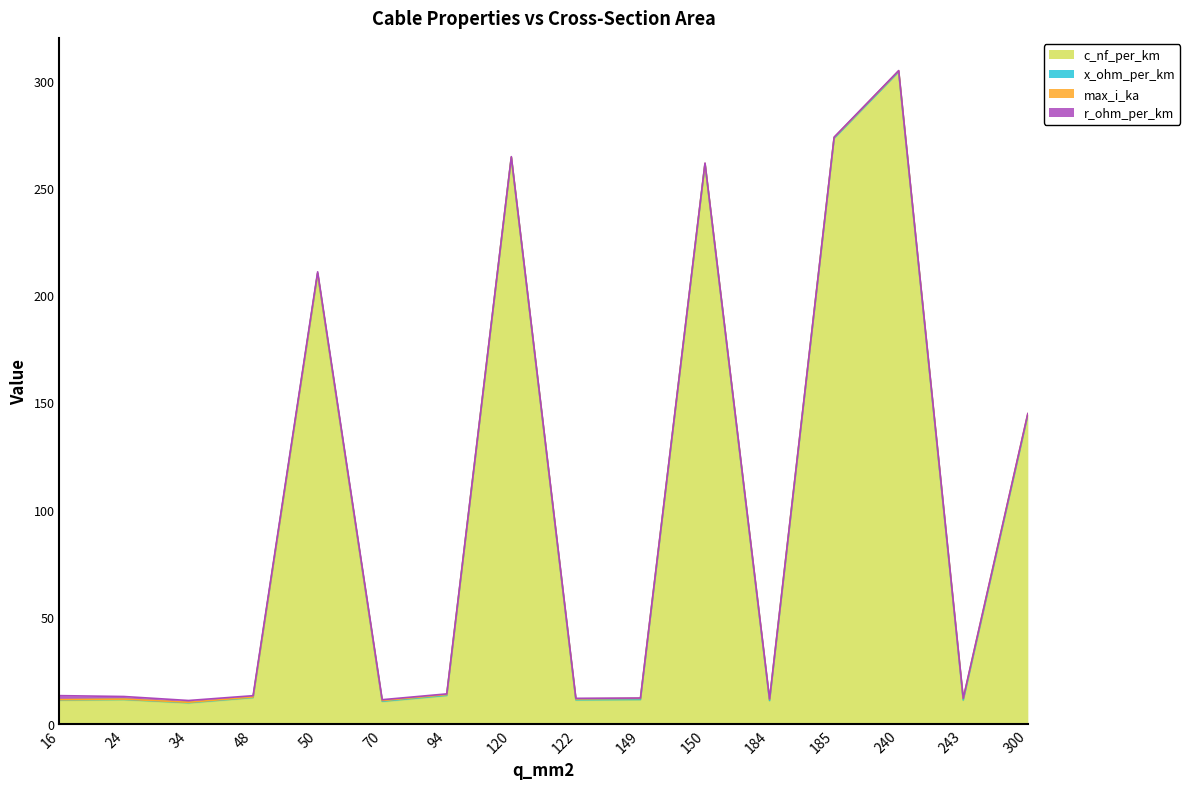

What is the sum of all r_ohm_per_km values?

7.4